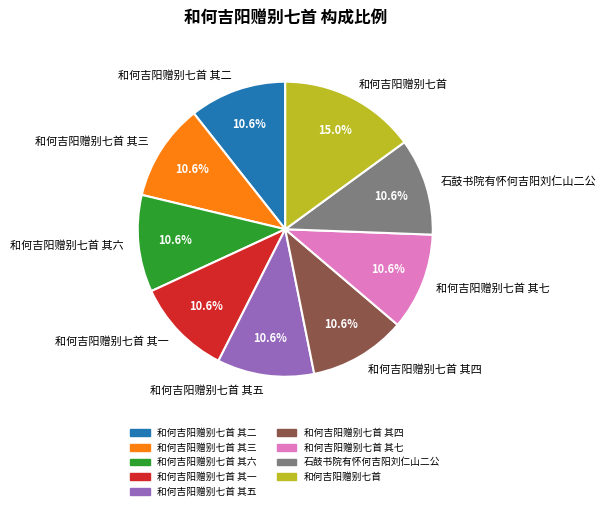

What portion of the pie excludes 和何吉阳赠别七首 其四?

89.4%